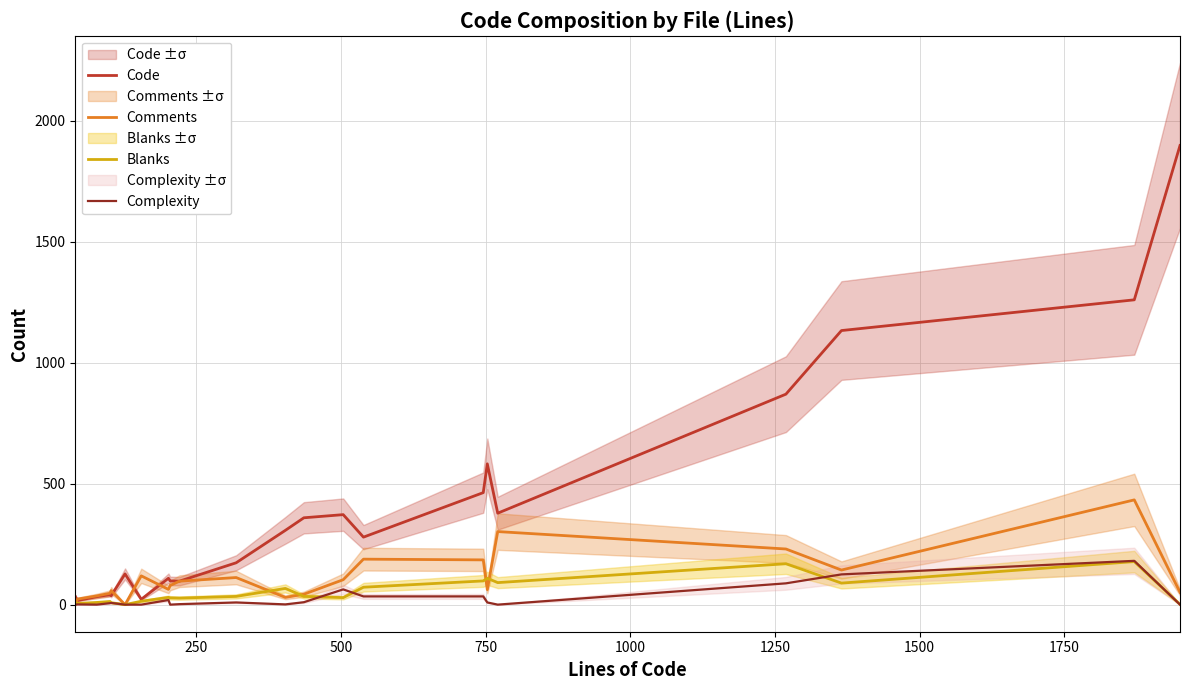

What is the maximum value for Comments?

433